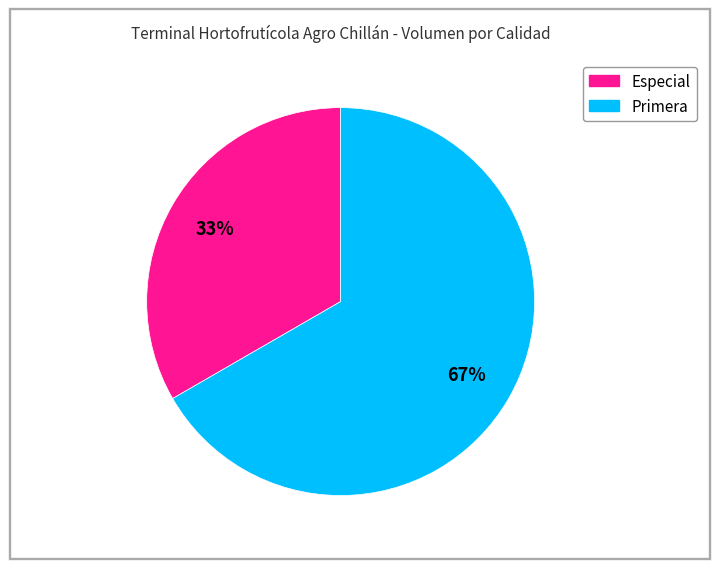

Which slice is the largest?

Primera